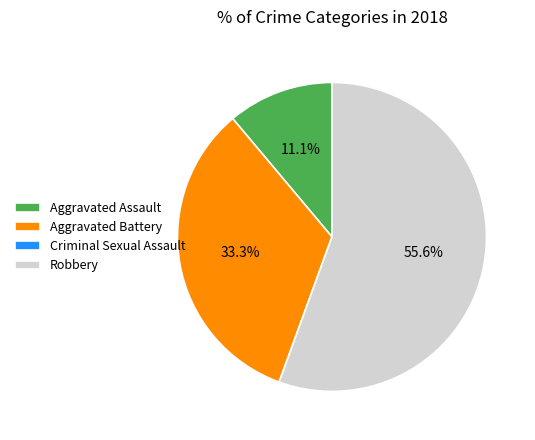

Does any single category account for the majority?

Yes